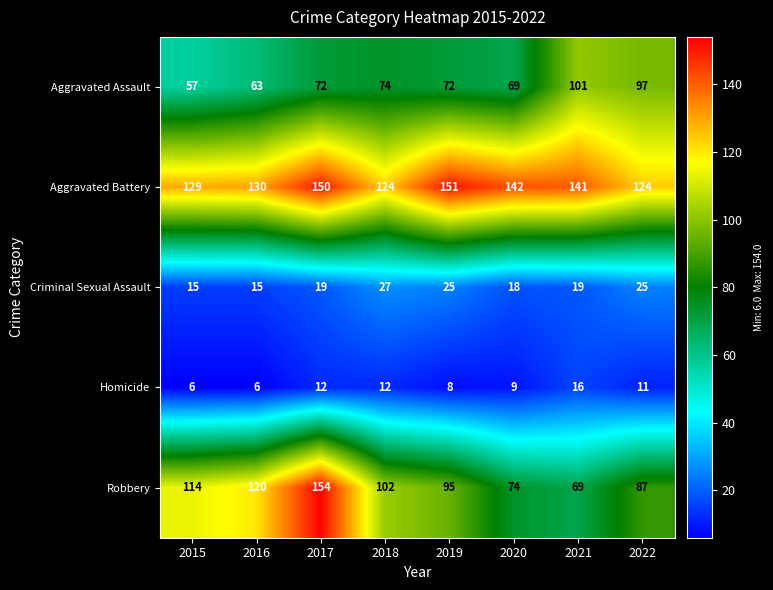

What value does the Aggravated Battery series have at 2018?

124